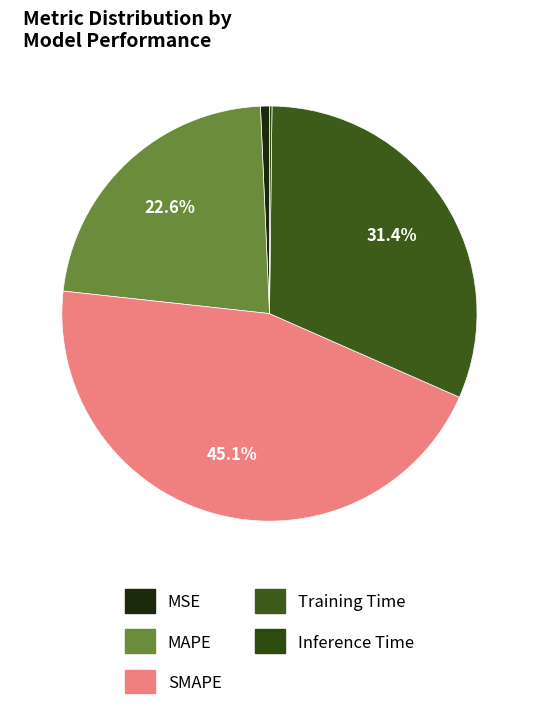

How many slices are in this pie chart?

5